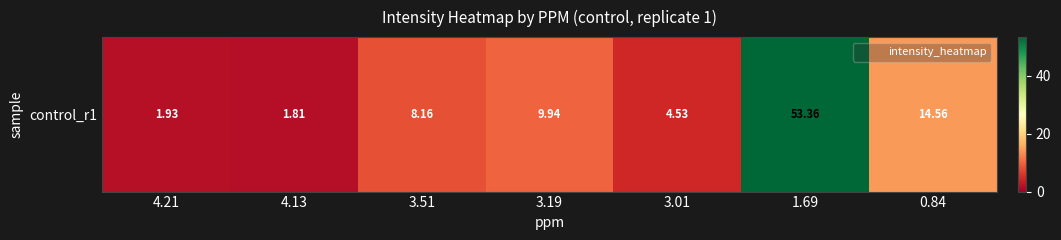

What is the smallest value displayed?

1.8